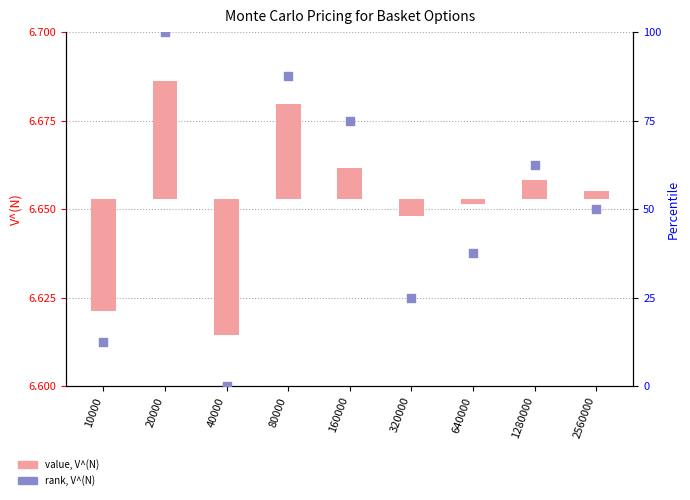

Is the value of value, V^(N) at 160000 greater than the value of rank, V^(N) at 10000?

No